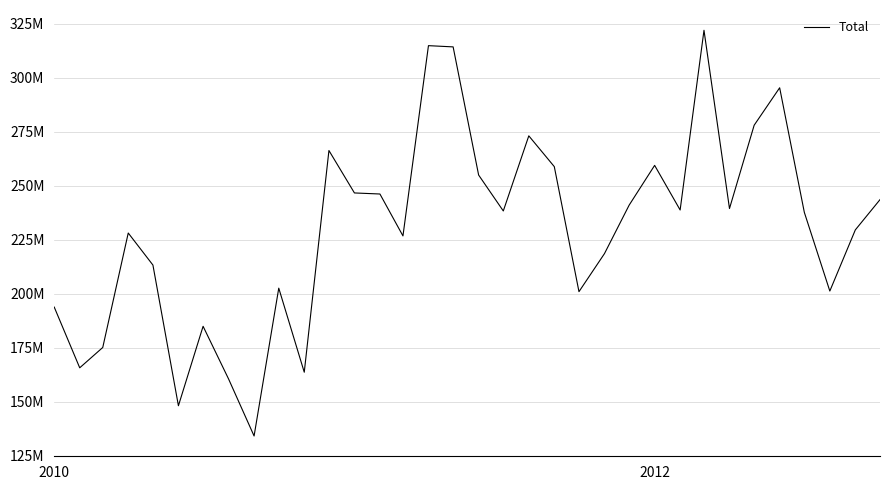

Does the chart display data point markers on the line(s)?

No